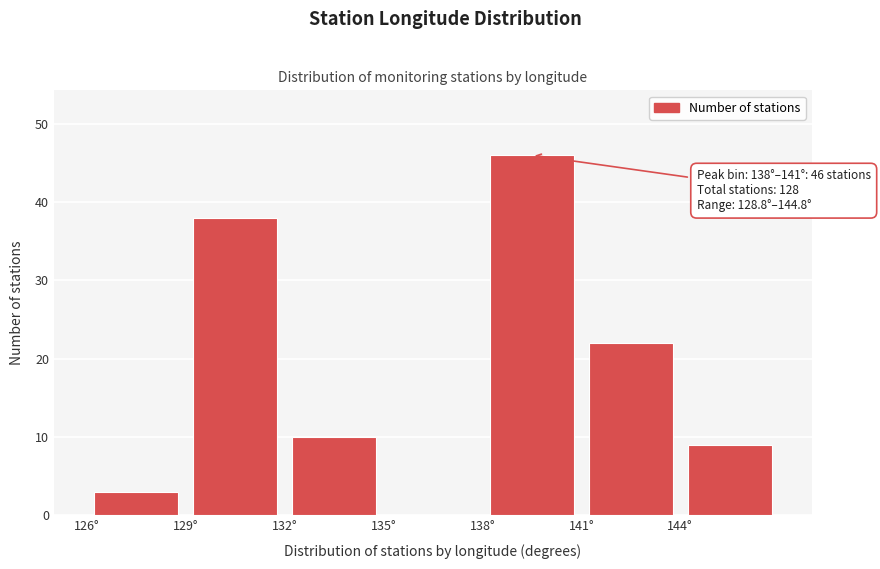

Which range on the x-axis has the tallest bar?

138 to 141